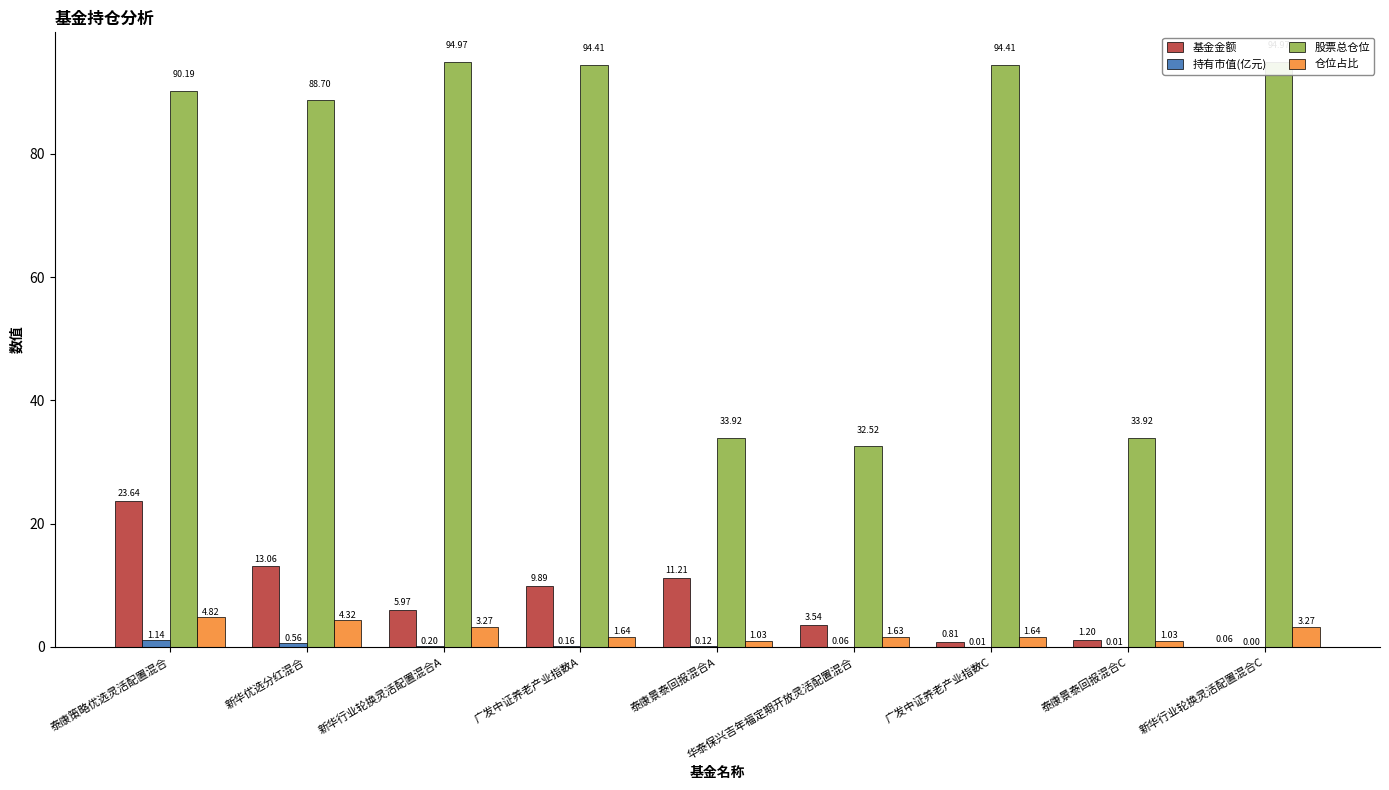

List the labels in order of 仓位占比 value, largest first.

泰康策略优选灵活配置混合, 新华优选分红混合, 新华行业轮换灵活配置混合A, 新华行业轮换灵活配置混合C, 广发中证养老产业指数A, 广发中证养老产业指数C, 华泰保兴吉年福定期开放灵活配置混合, 泰康景泰回报混合A, 泰康景泰回报混合C